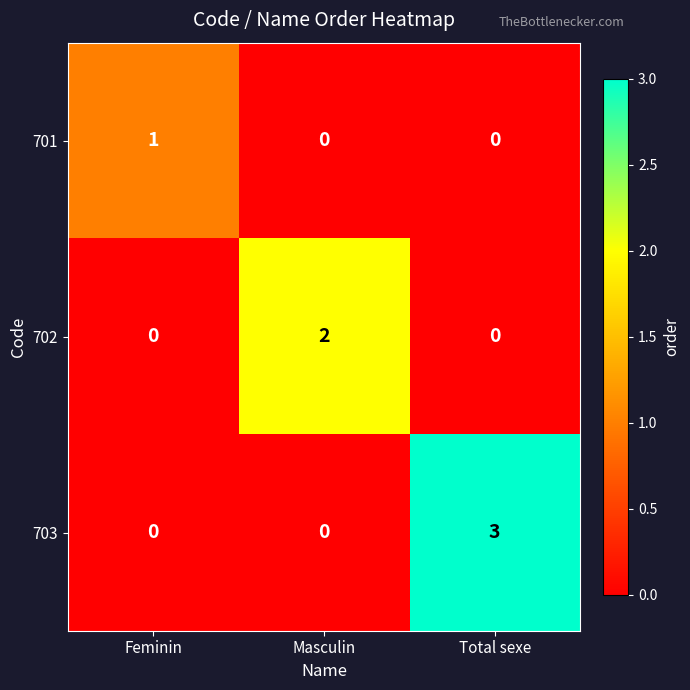

How many values in 702 are above zero?

1